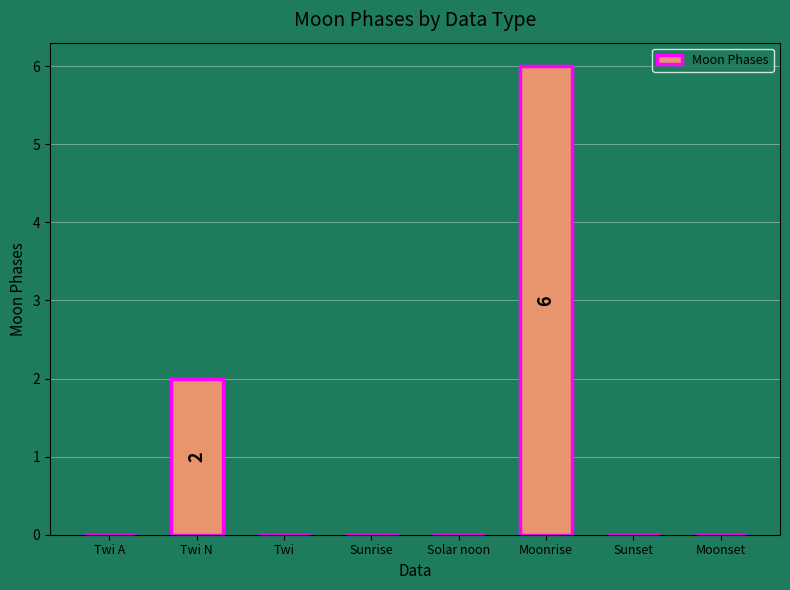

At which label is the value closest to 3?

Twi N